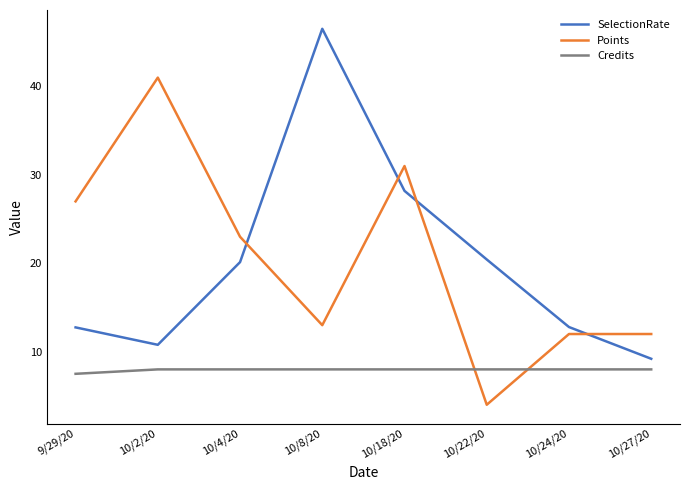

At which label does SelectionRate reach its peak?

10/8/20